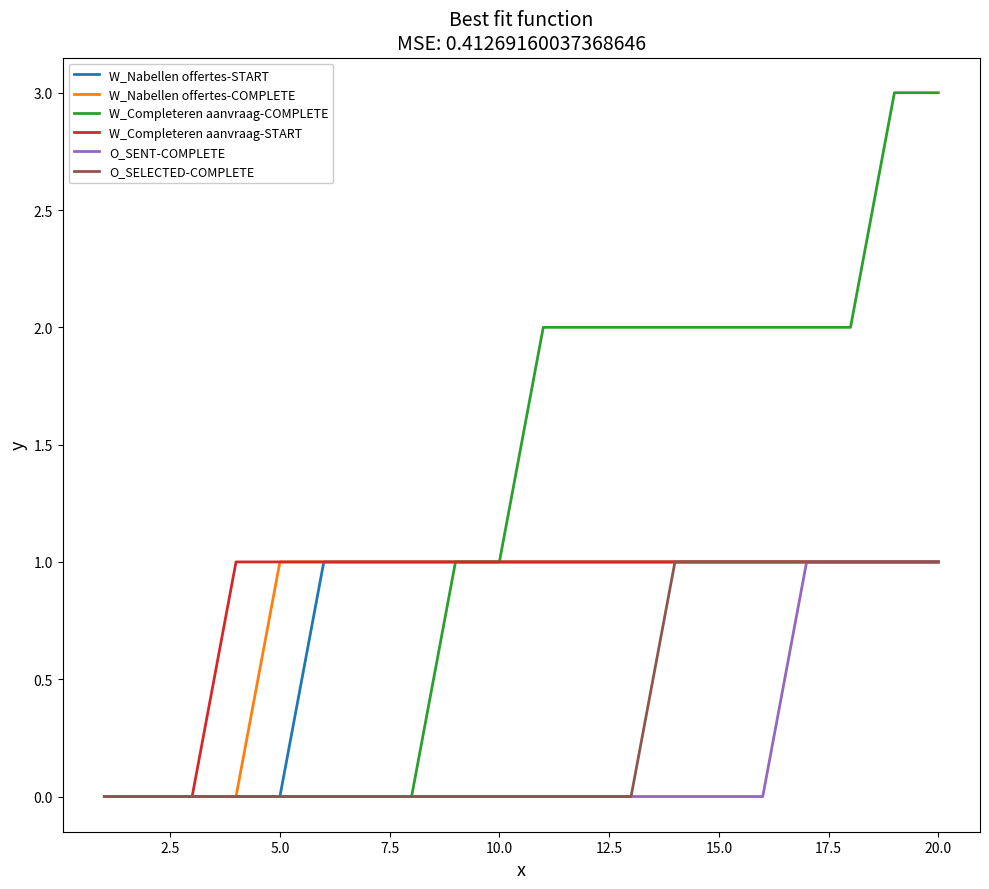

Which series has the largest total across all categories?

W_Completeren aanvraag-COMPLETE